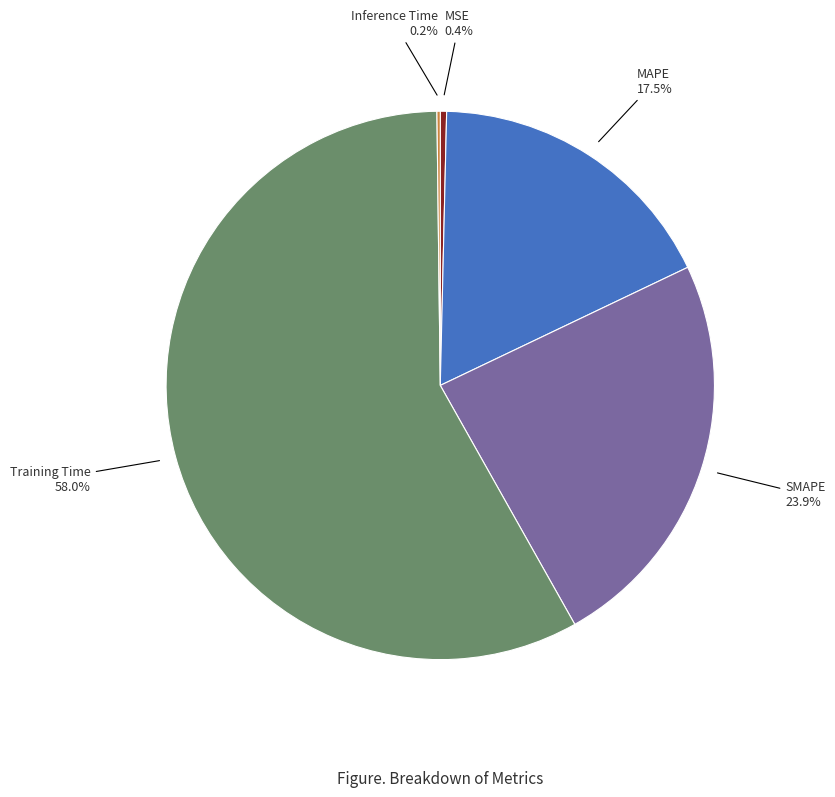

Is there a majority slice in this chart?

Yes